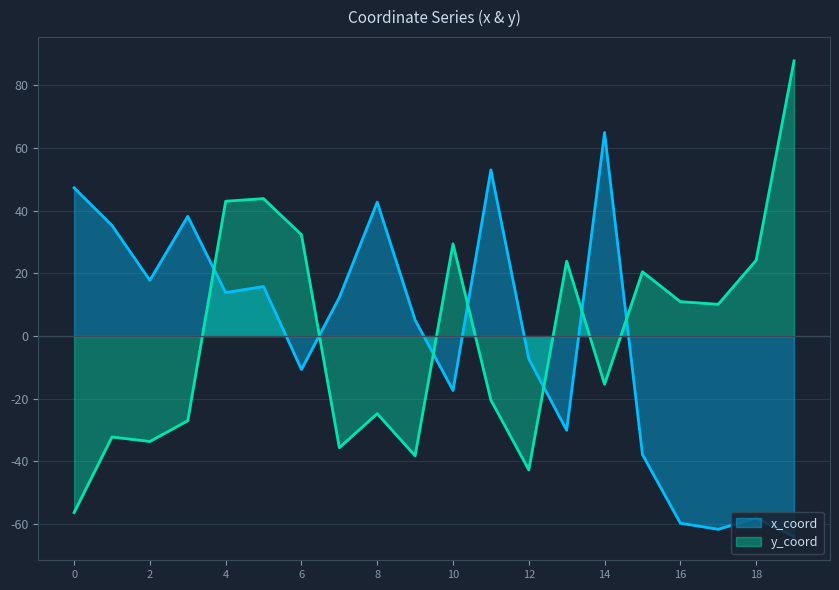

In y_coord, how many points are higher than both neighbors (excluding endpoints)?

6